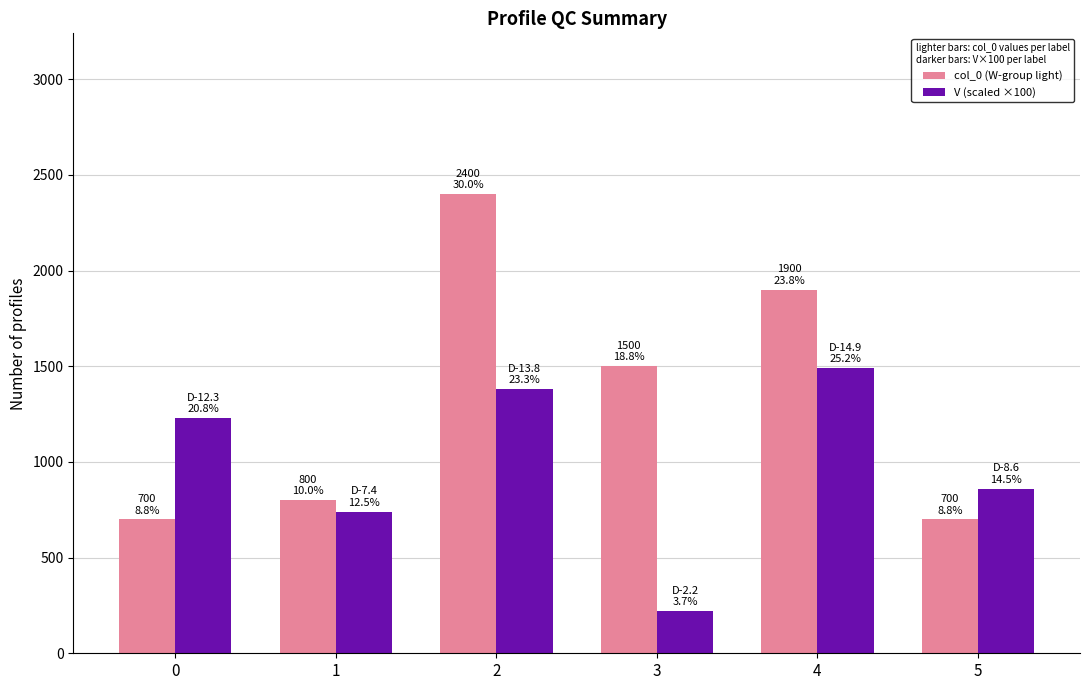

At how many categories does at least one series exceed 1544?

2